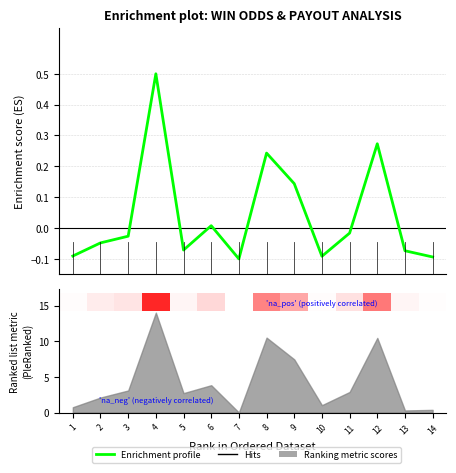

What is the greatest value displayed?

0.5